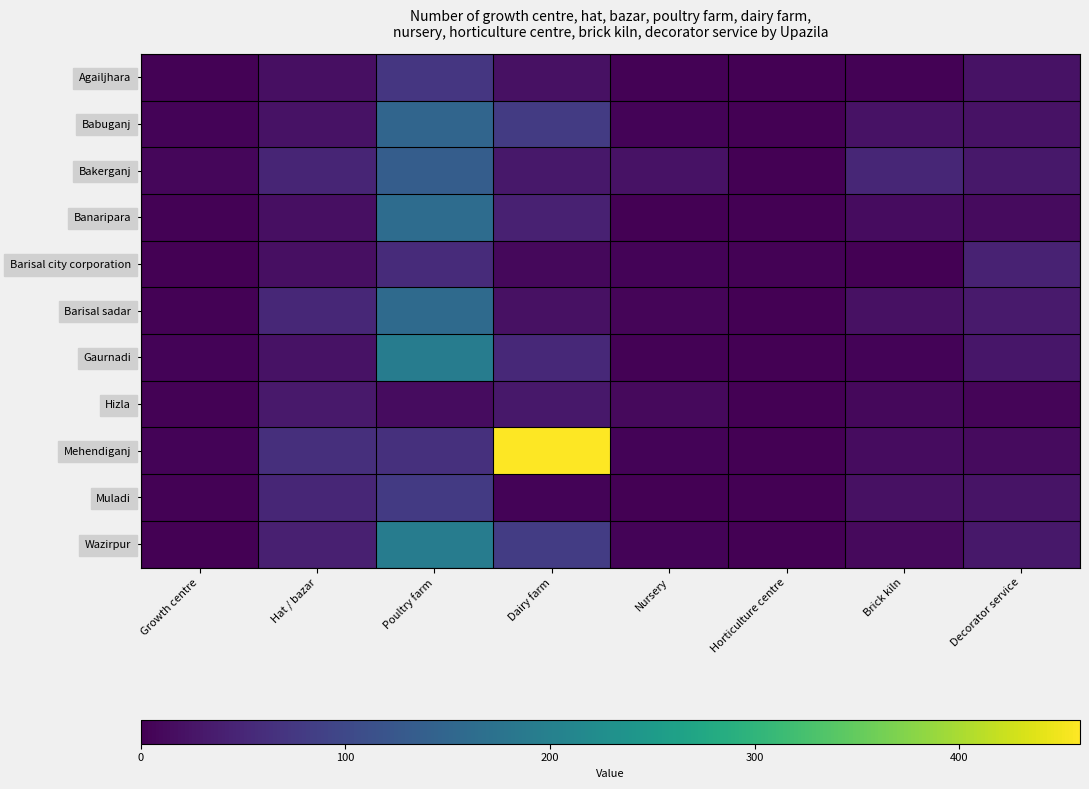

At which category is the sum across all series the highest?

Poultry farm